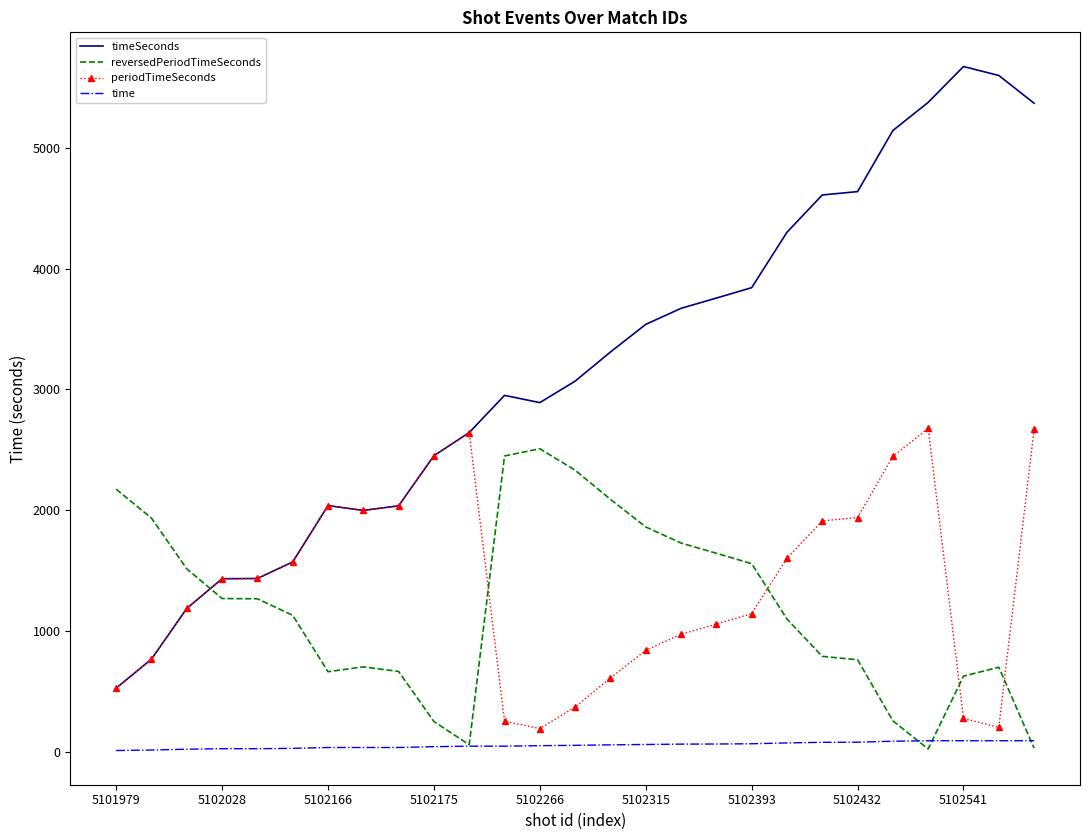

What is the maximum value shown in the chart?

5675